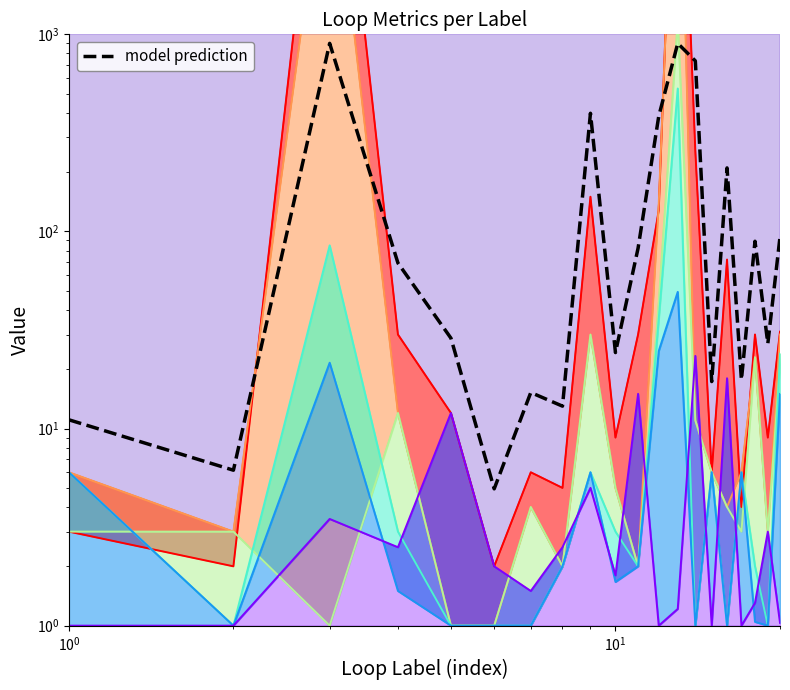

What is the sum of the total-iterations values at 10 and 17?

13.0